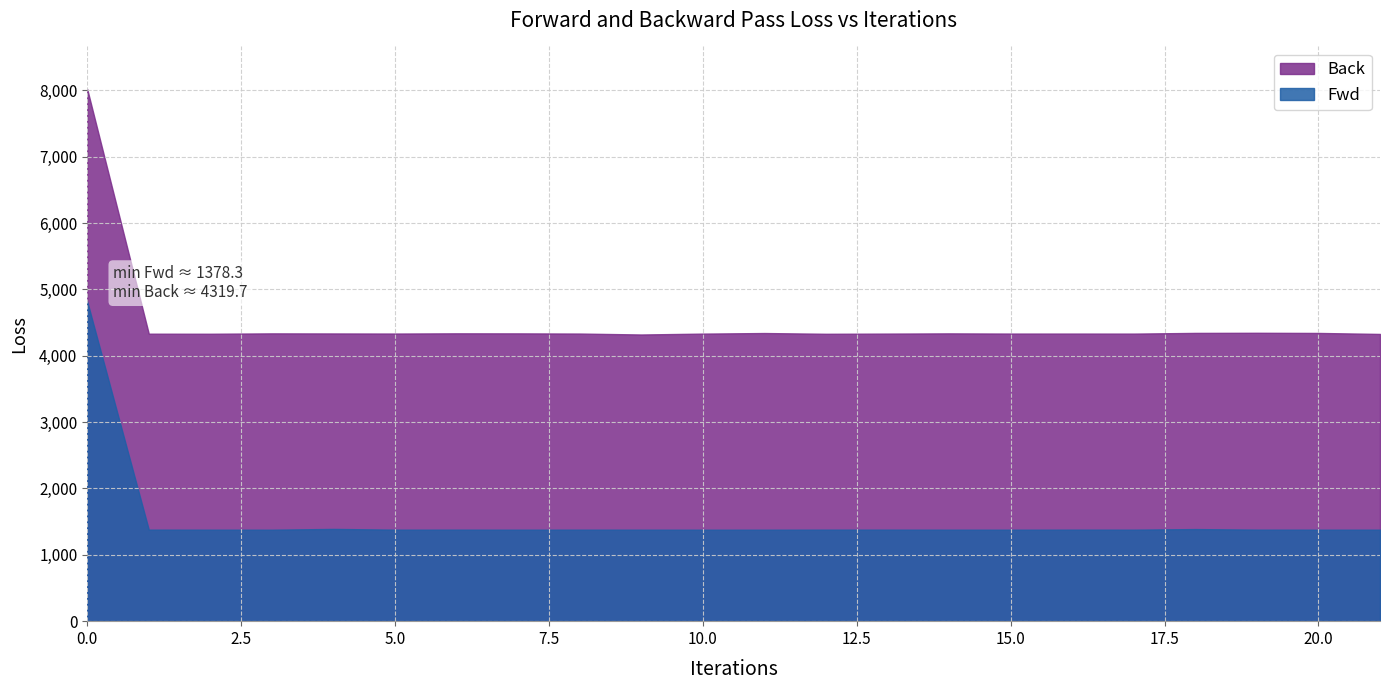

The Back series shows 4343.6 at 18. True or false?

True